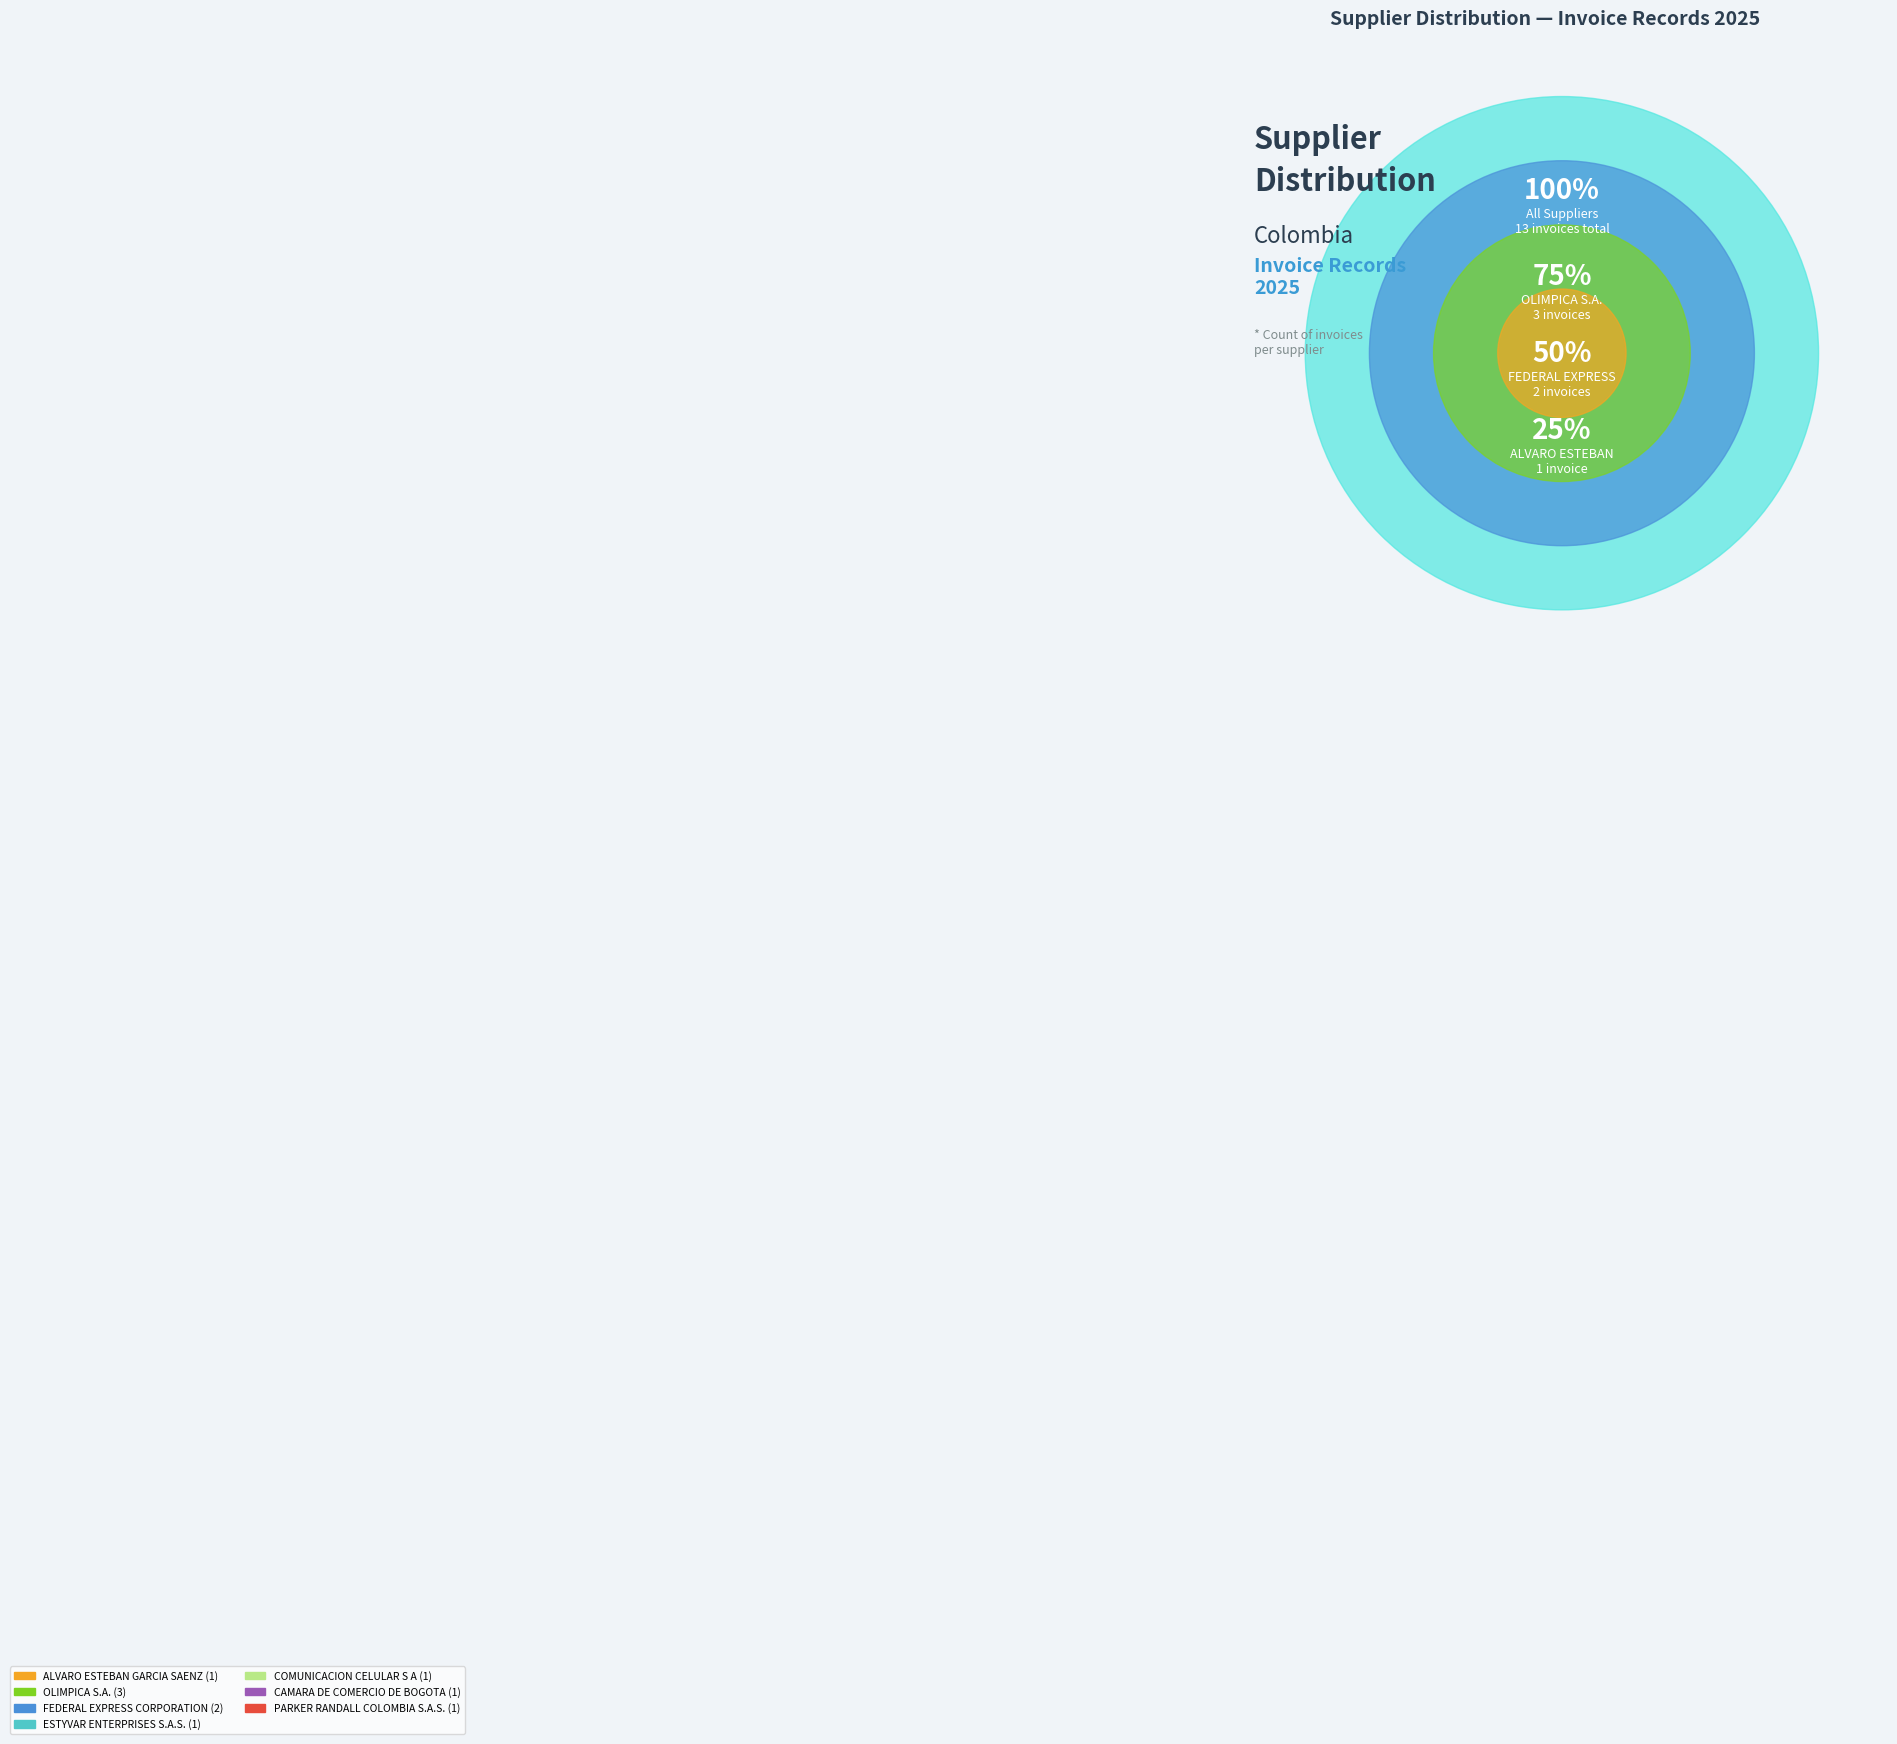

Rank the categories by value from highest to lowest.

OLIMPICA S.A., FEDERAL EXPRESS CORPORATION, ALVARO ESTEBAN GARCIA SAENZ, ESTYVAR ENTERPRISES S.A.S., COMUNICACION CELULAR S A, CAMARA DE COMERCIO DE BOGOTA, PARKER RANDALL COLOMBIA S.A.S.